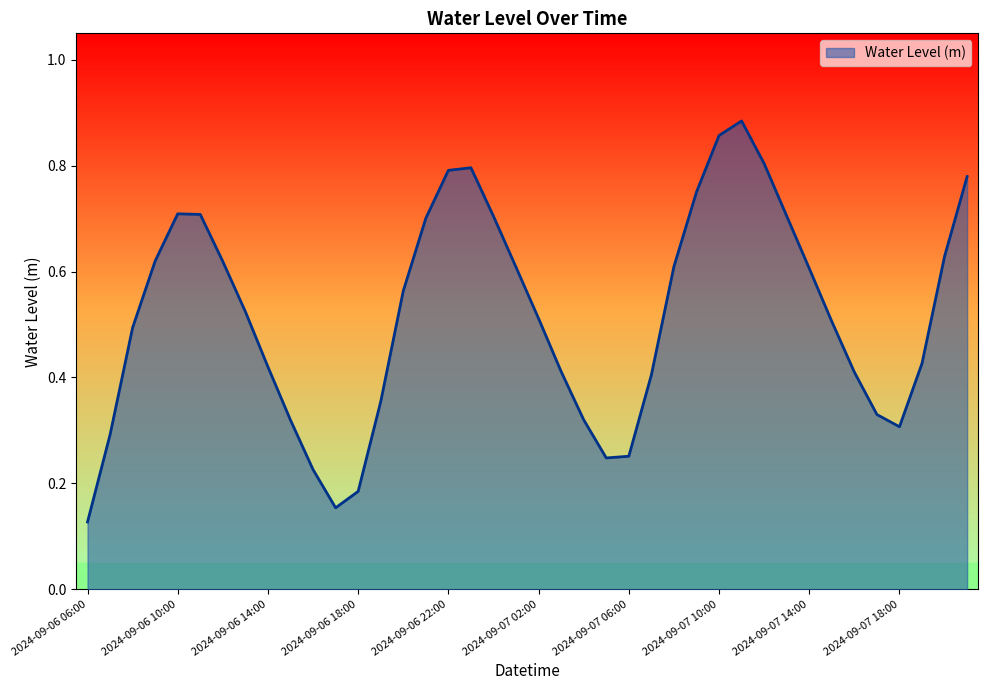

How many lines are shown in the chart?

1